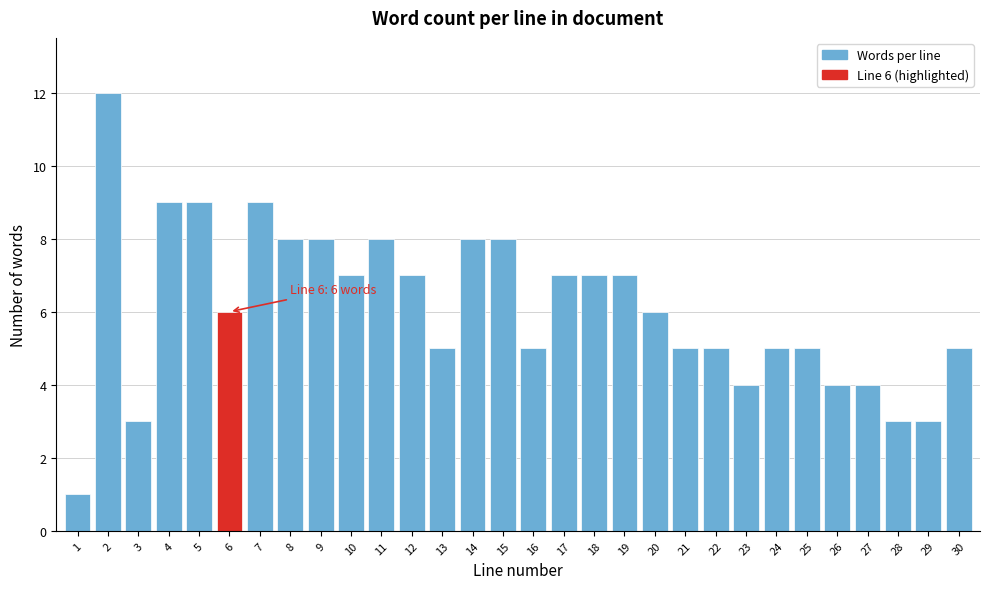

Reading left to right, list all the values displayed in this chart.

1=1	2=12	3=3	4=9	5=9	6=6	7=9	8=8	9=8	10=7	11=8	12=7	13=5	14=8	15=8	16=5	17=7	18=7	19=7	20=6	21=5	22=5	23=4	24=5	25=5	26=4	27=4	28=3	29=3	30=5